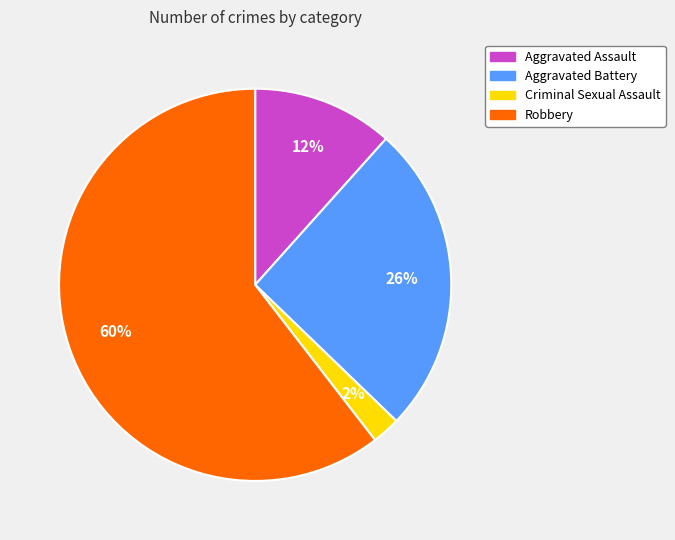

Count the number of slices in the pie.

4